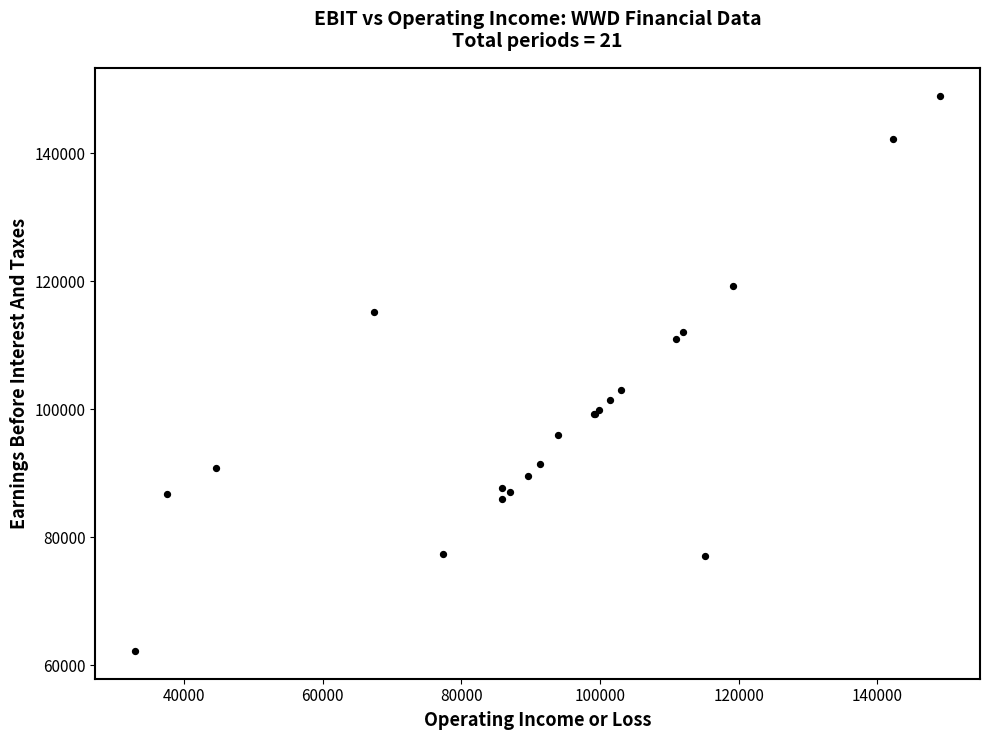

What Y value in the scatter plot is closest to 105600?

103000